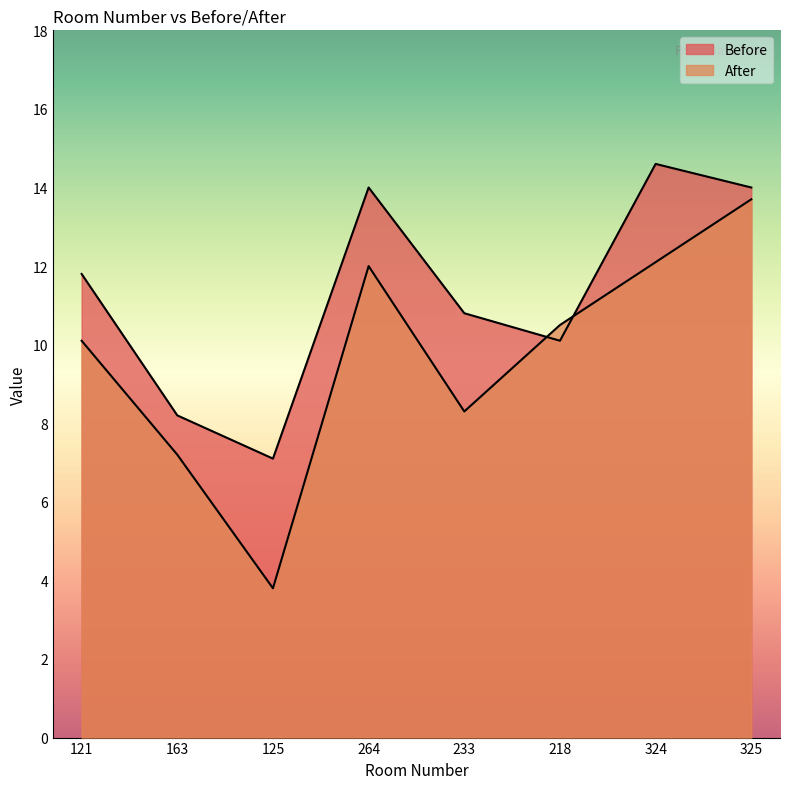

Does the chart display data point markers on the line(s)?

No